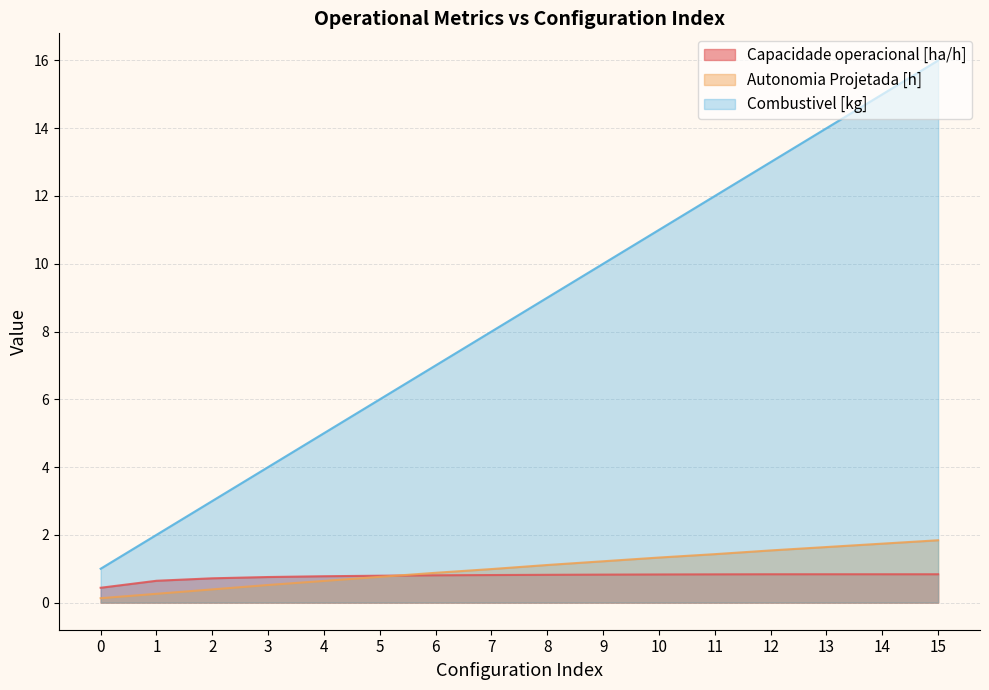

What is the sum of all Capacidade operacional [ha/h] values?

12.4